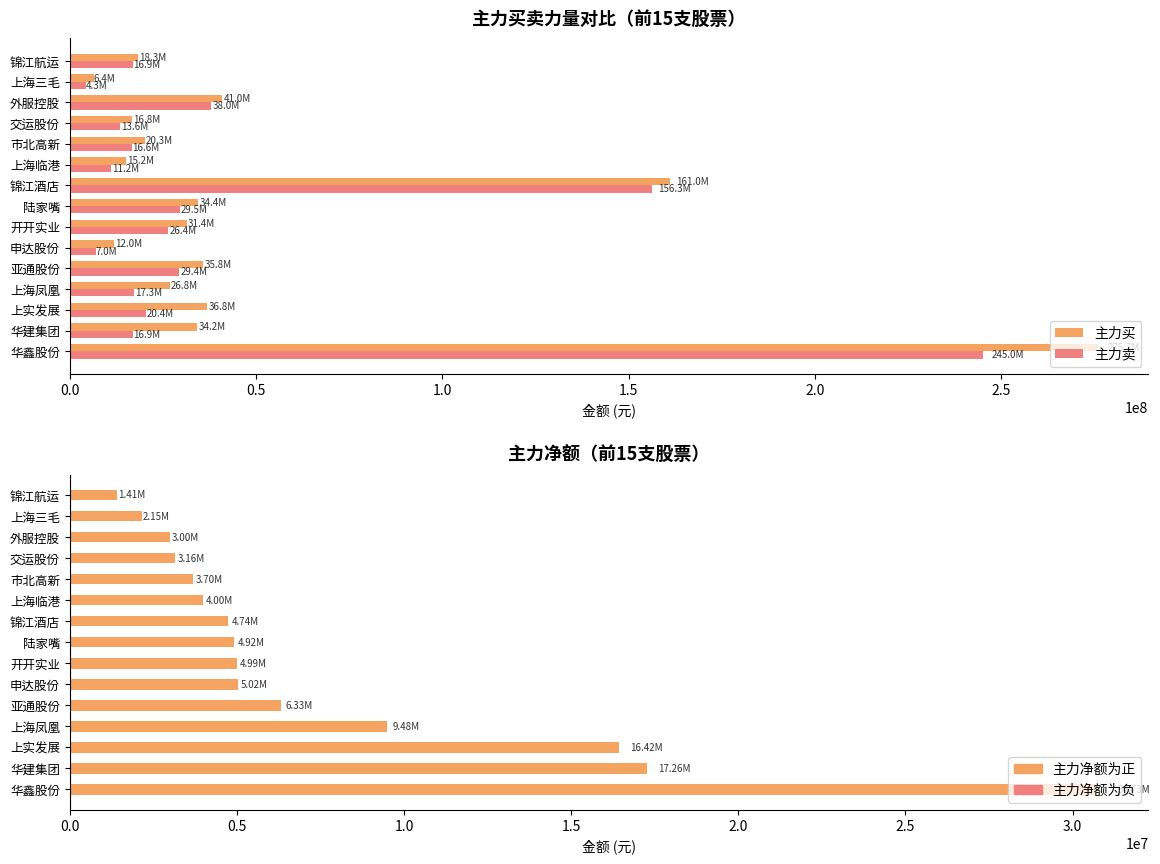

Count the number of data series in this chart.

3